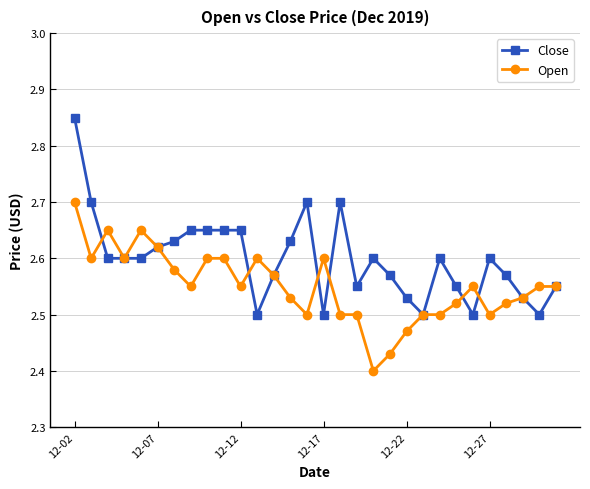

Is this an area chart (filled region under the line)?

No